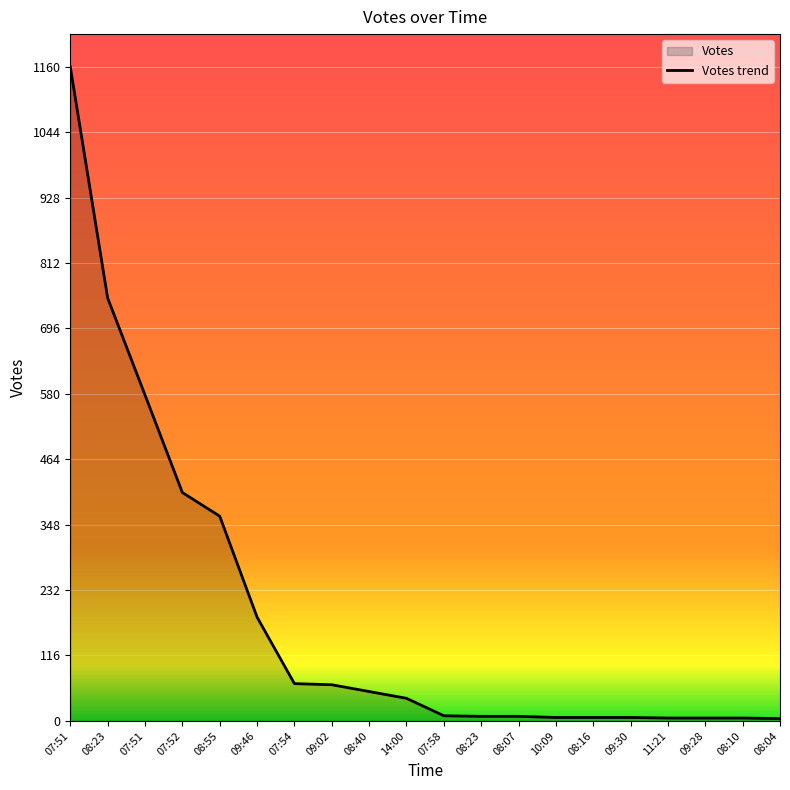

How many data points does each series have?

20